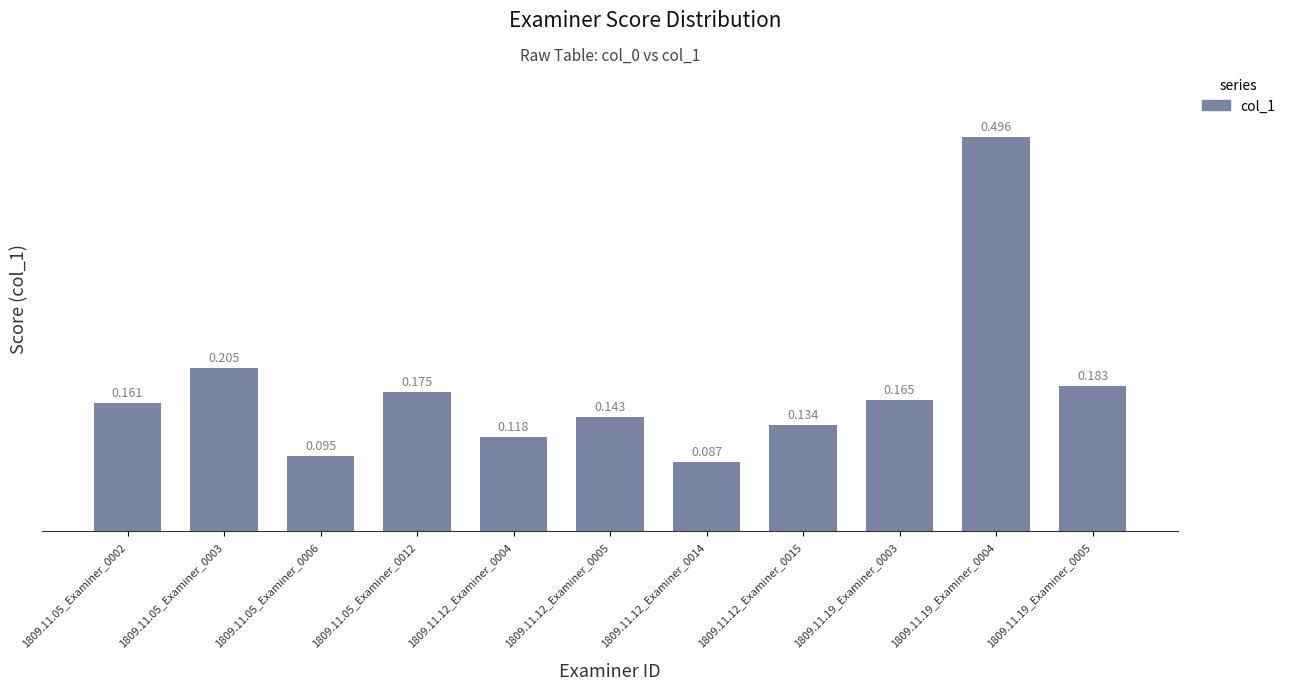

The value at 1809.11.12_Examiner_0015 is 0.1. True or false?

True